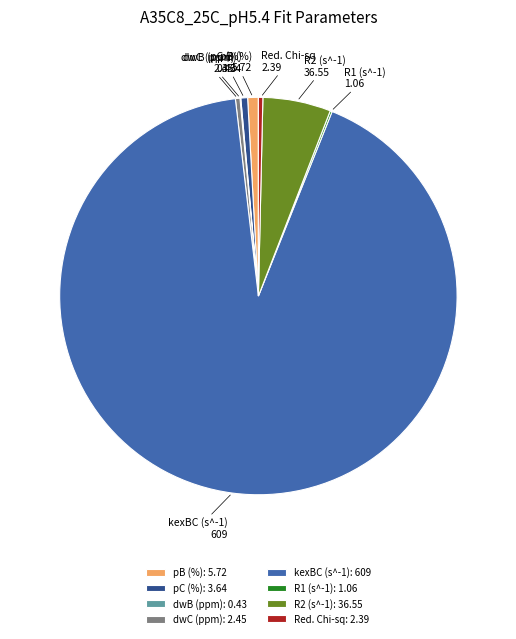

Combined, do pC (%) and kexBC (s^-1) account for over 50%?

Yes